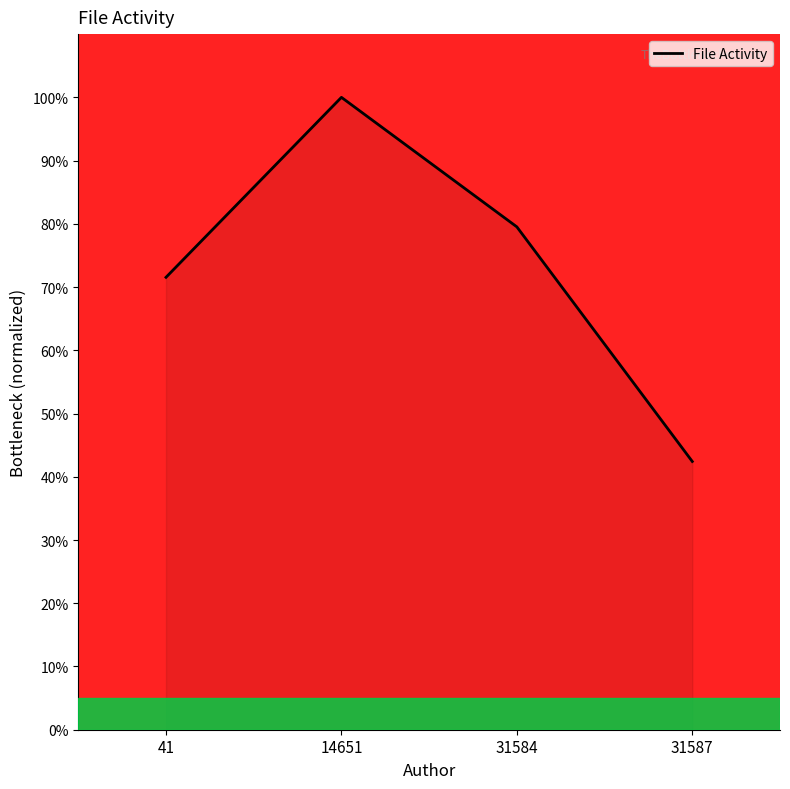

How many values are below 79?

2